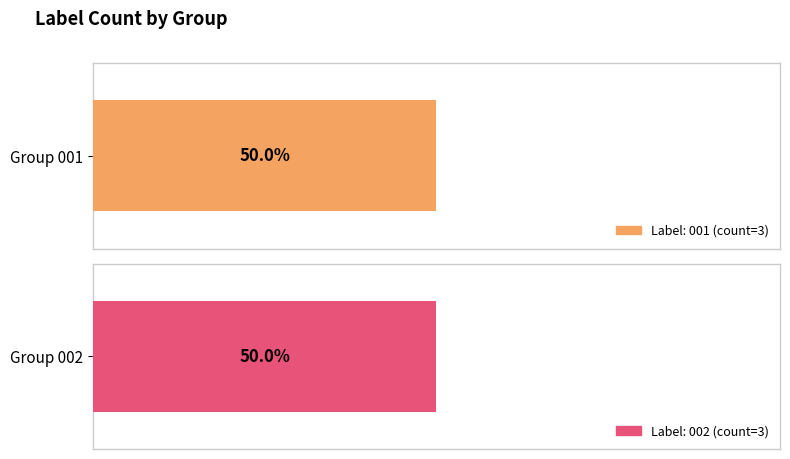

List the series in order of their overall mean, highest first.

002, 001